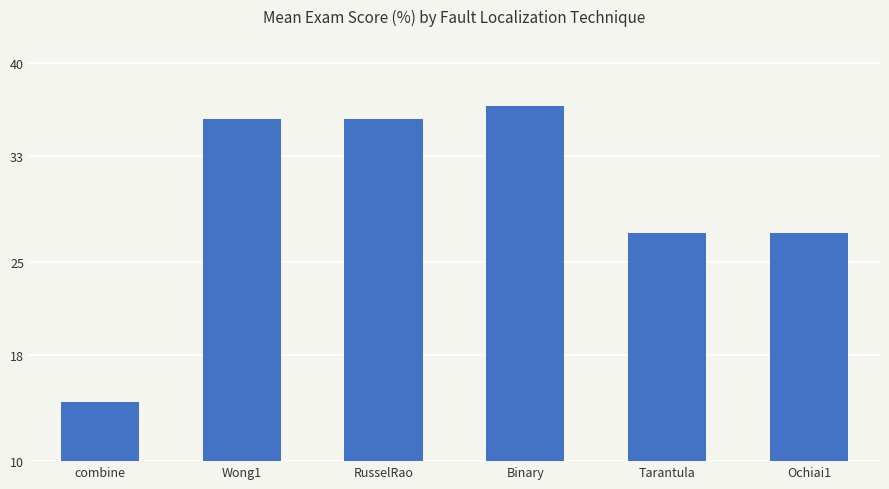

The value at RusselRao is 18.9. True or false?

False